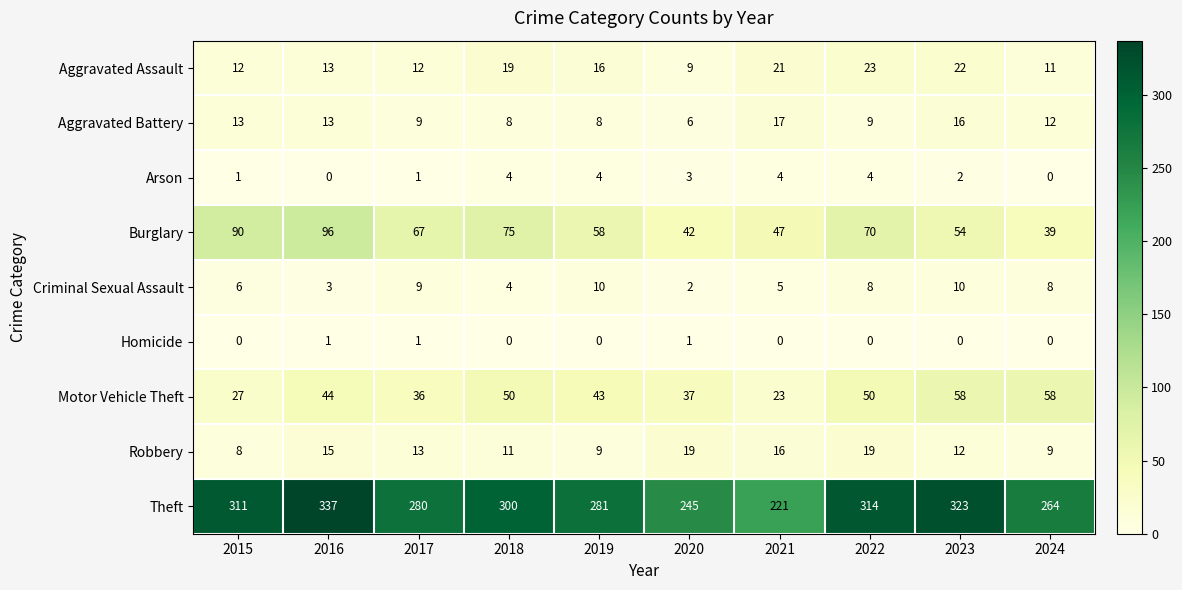

What is the highest value of the Arson series?

4